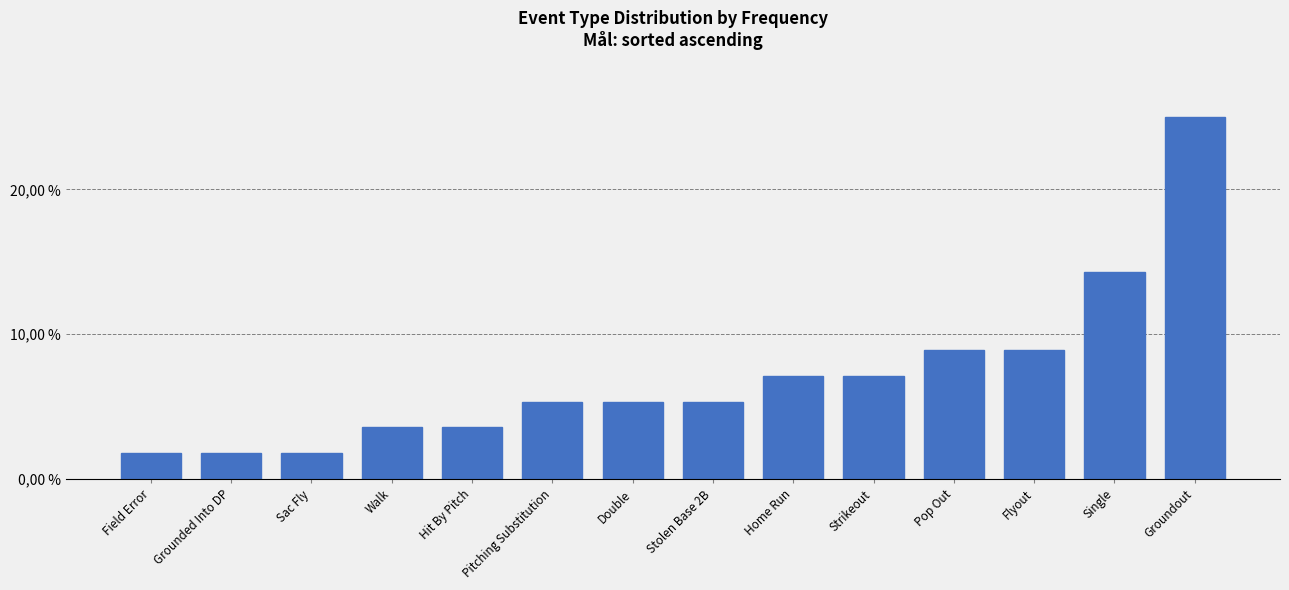

Does the chart contain any negative values?

No